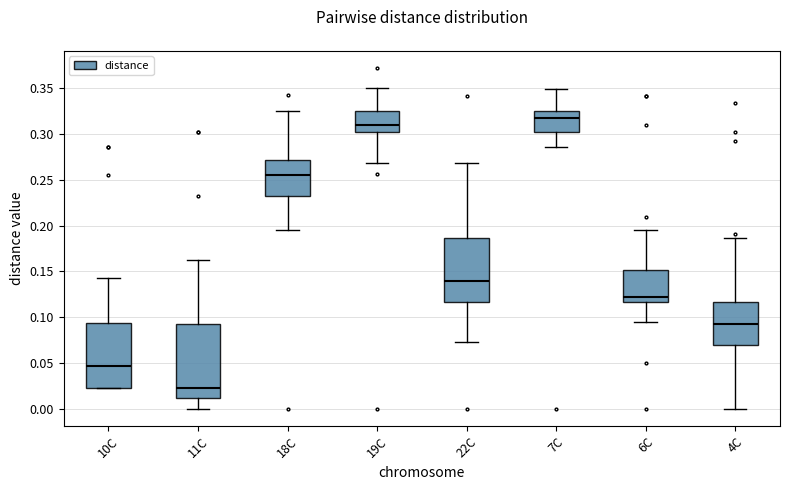

Reading left to right, read every box against the y-axis: the position of its median line, the range the box covers, and the ends of its whiskers. The values are not printed on the chart, so give them approximately, as read against the axis.

10C: median 0.045, box 0.025 to 0.095, whiskers 0.025 to 0.145
11C: median 0.025, box 0.010 to 0.095, whiskers 0.000 to 0.165
18C: median 0.255, box 0.235 to 0.270, whiskers 0.195 to 0.325
19C: median 0.310, box 0.300 to 0.325, whiskers 0.270 to 0.350
22C: median 0.140, box 0.115 to 0.185, whiskers 0.075 to 0.270
7C: median 0.315, box 0.300 to 0.325, whiskers 0.285 to 0.350
6C: median 0.120, box 0.115 to 0.150, whiskers 0.095 to 0.195
4C: median 0.095, box 0.070 to 0.115, whiskers 0.000 to 0.185